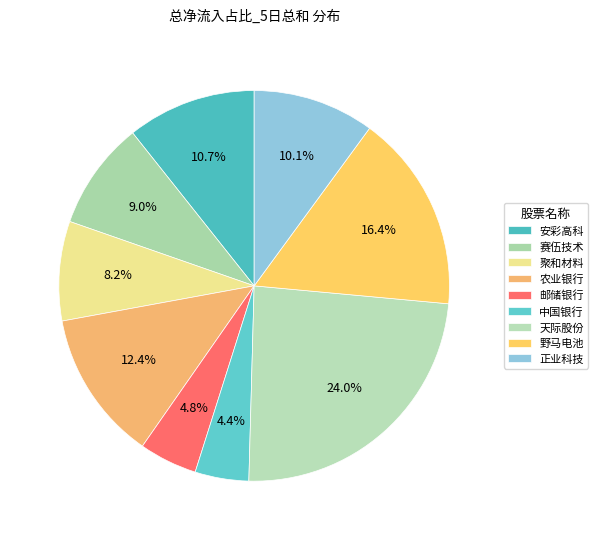

To the nearest percent, what is the average slice percentage?

11%